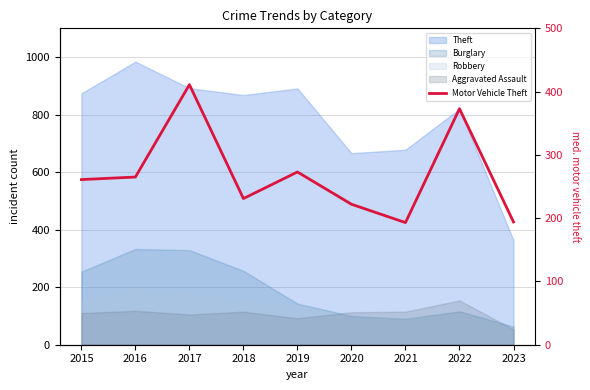

True or false: the data shows 373 at 2022.

True